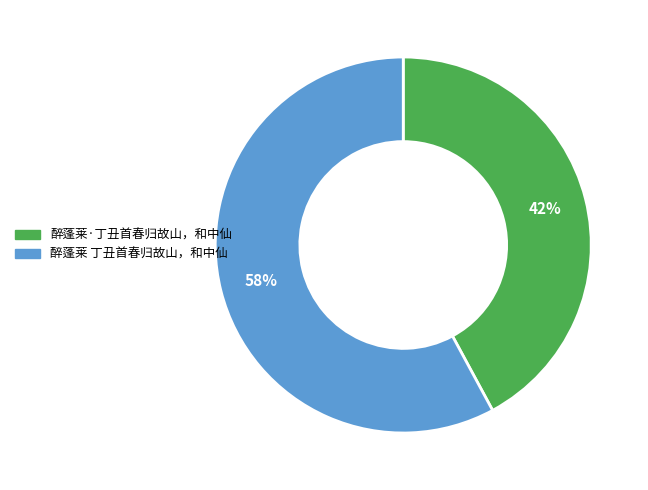

Do 醉蓬莱 丁丑首春归故山，和中仙 and 醉蓬莱·丁丑首春归故山，和中仙 together represent more than half of the pie?

Yes